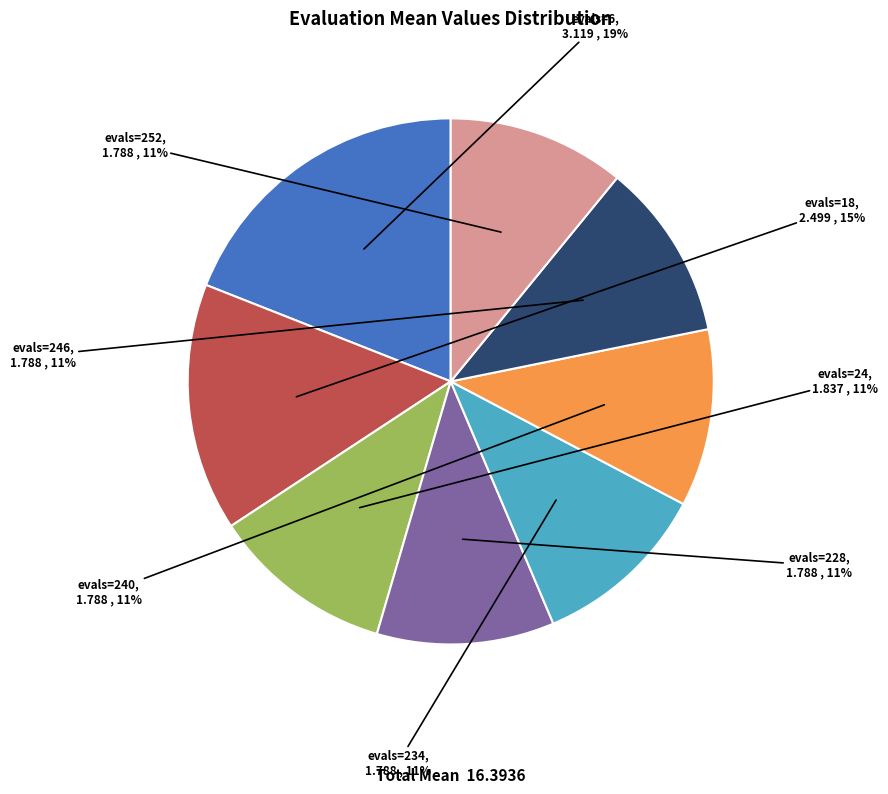

What is the largest slice in the pie chart?

evals=6